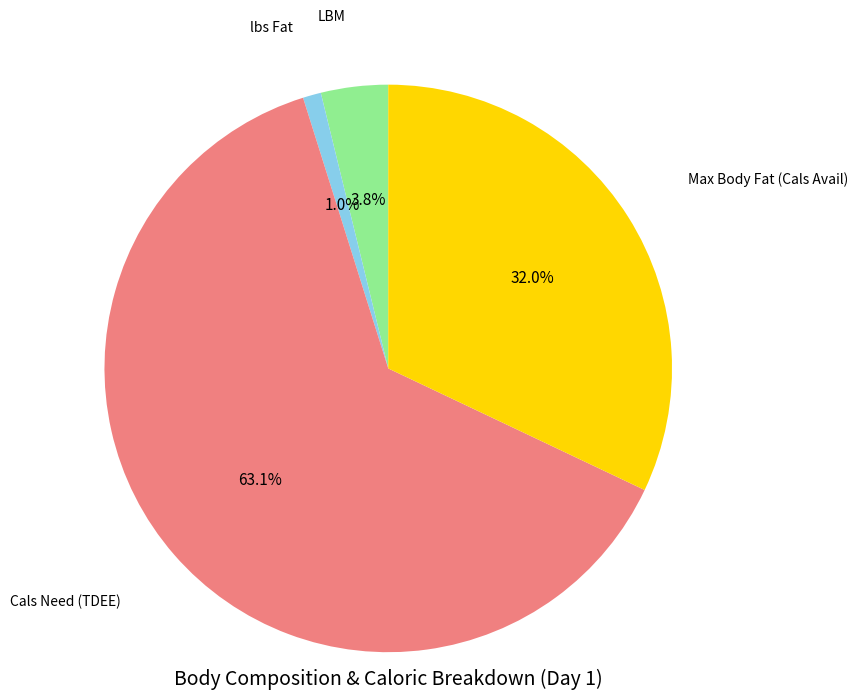

Does any single category account for the majority?

Yes